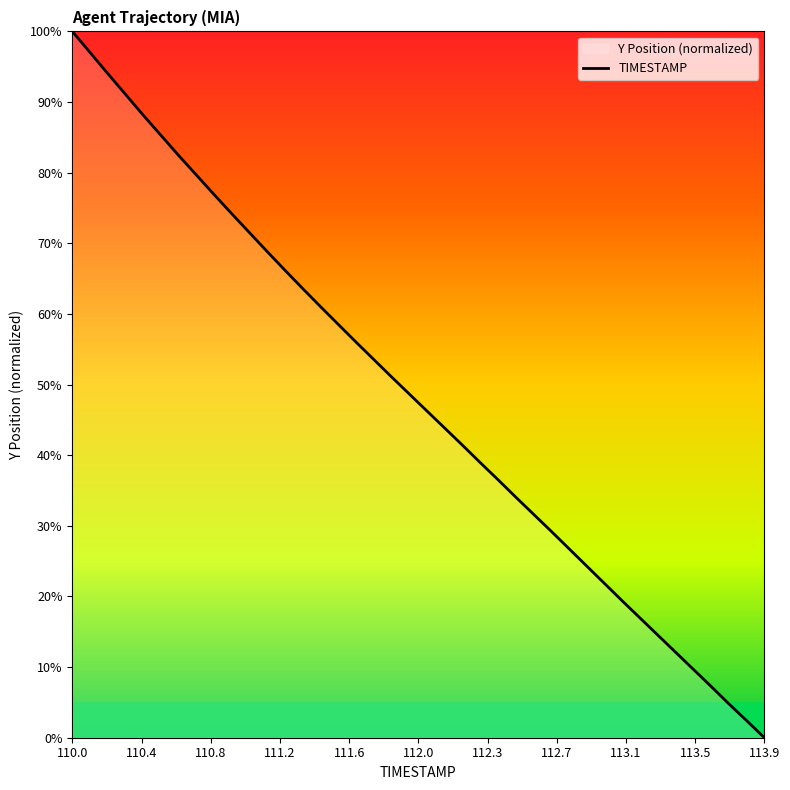

How many positive values are there?

39